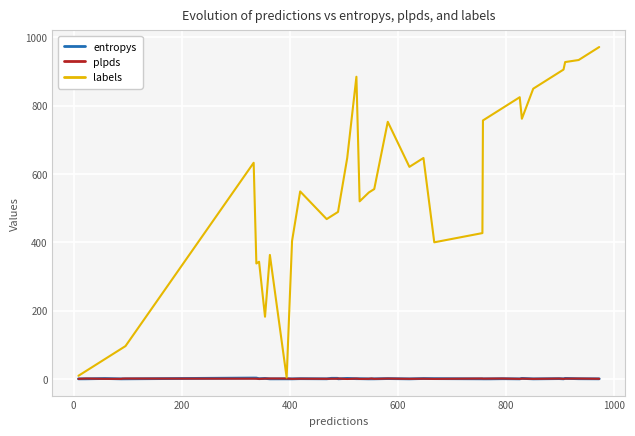

What is the greatest value displayed?

972.0